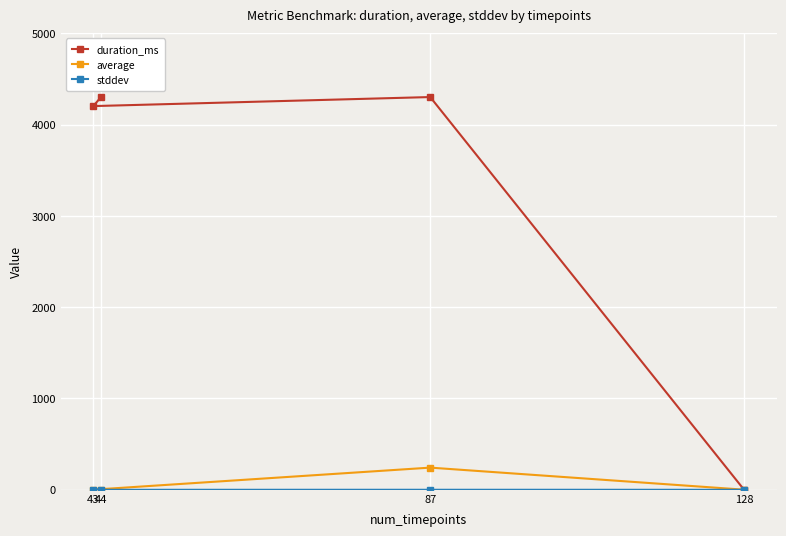

What is the value of the average point at the 2nd from the left?

2.0